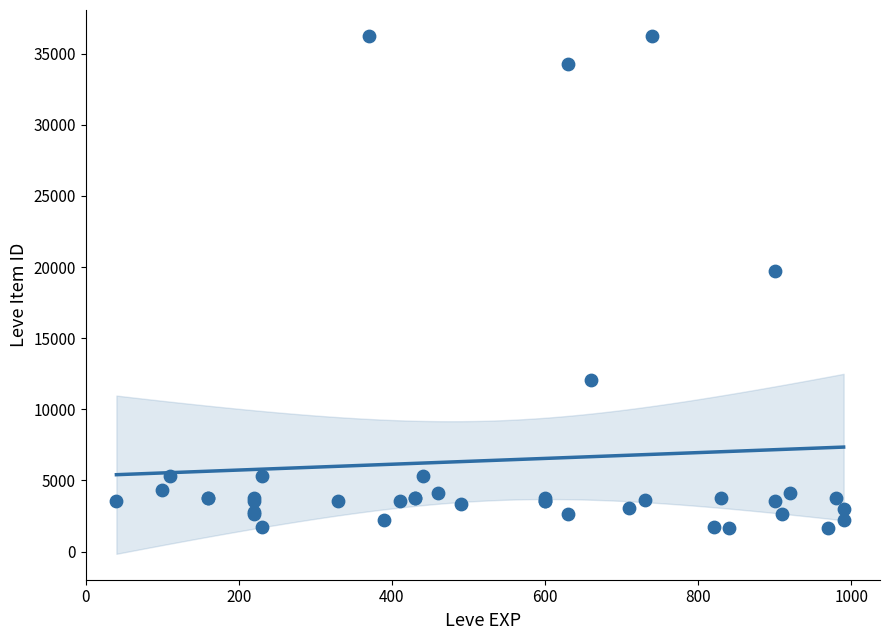

What Y value in the scatter plot is closest to 18967?

19744